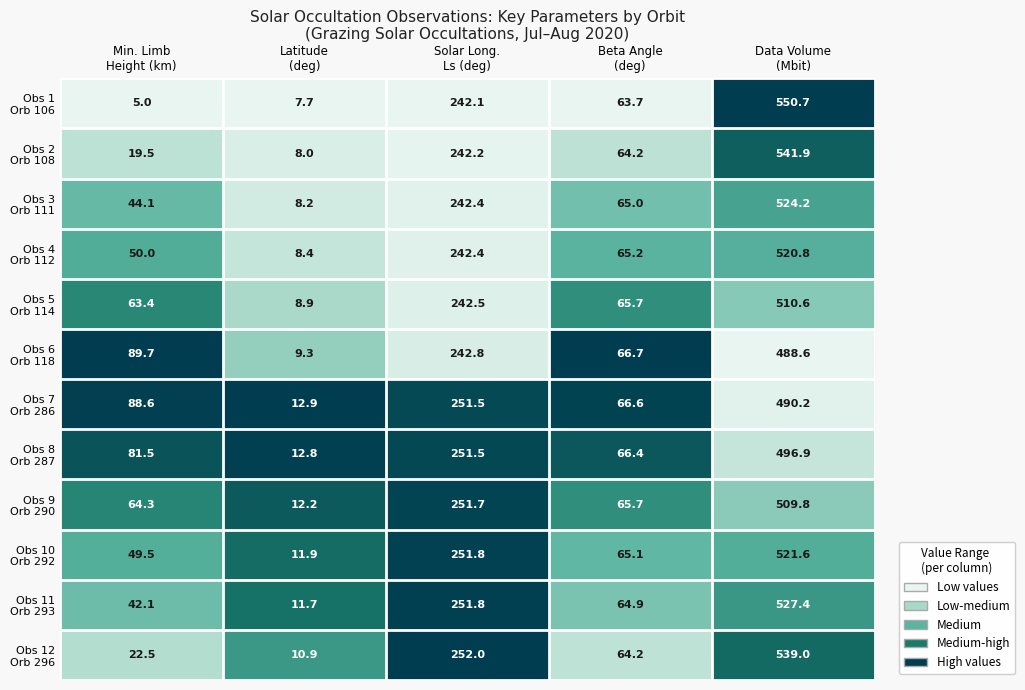

What is the greatest value displayed?

550.7